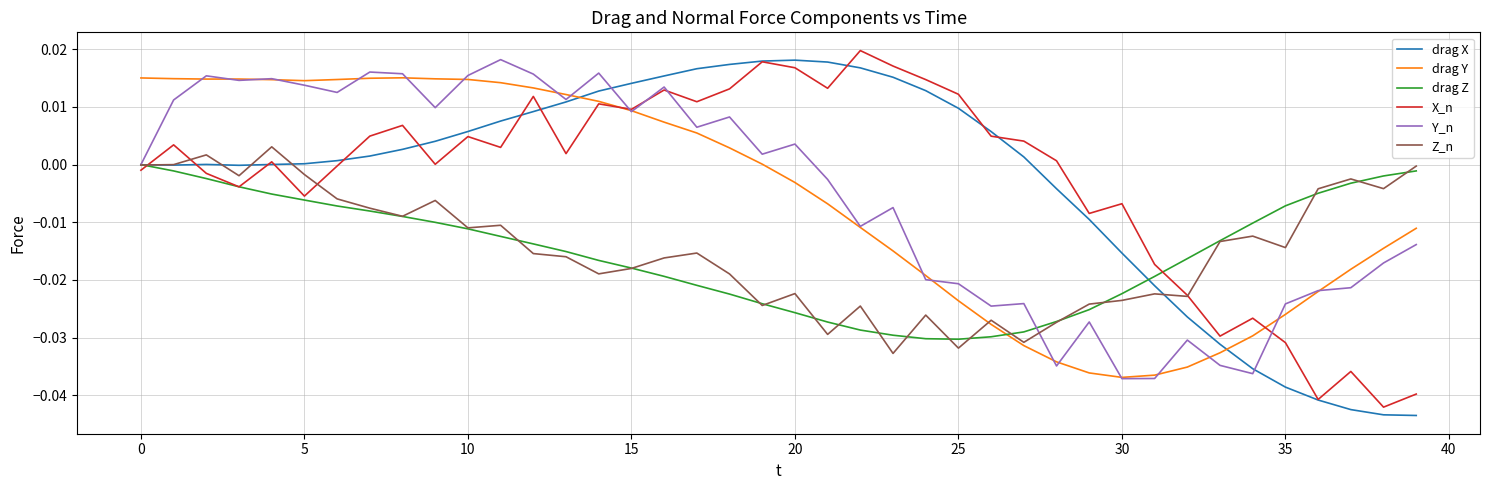

How many times do drag Z and drag Y cross each other?

1